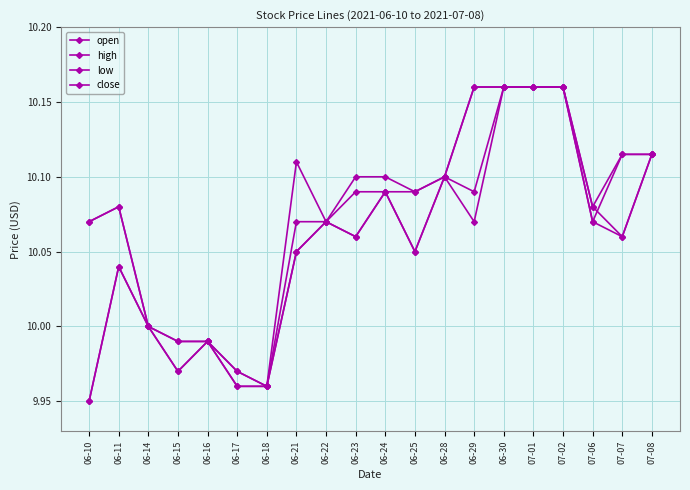

The value of open at 07-06 is 5.5. True or false?

False